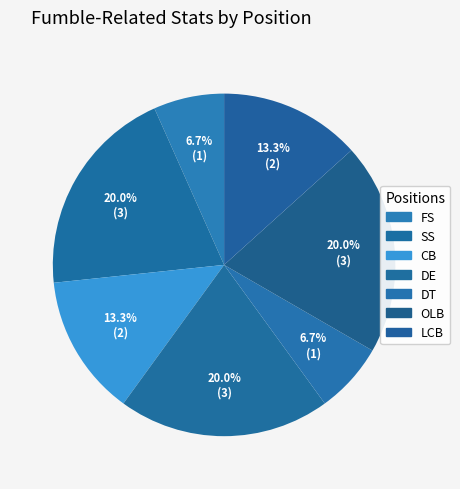

True or false: SS accounts for 32% of the total.

False